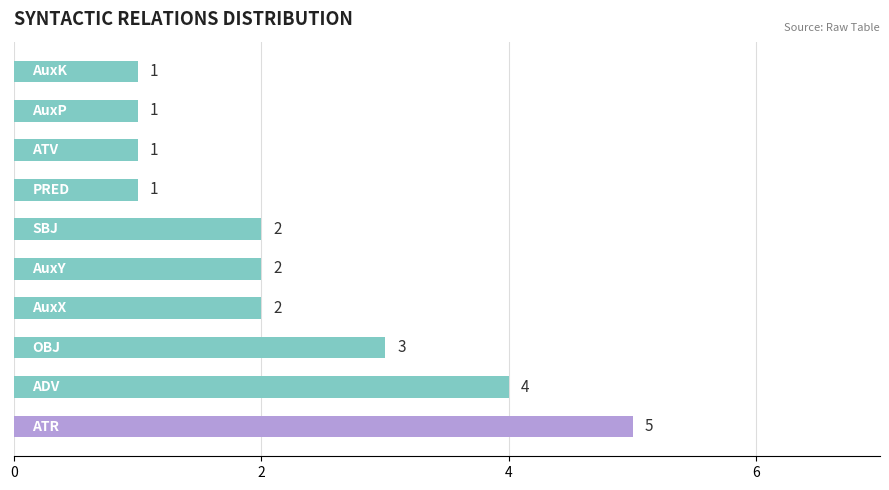

What is the smallest value displayed?

1